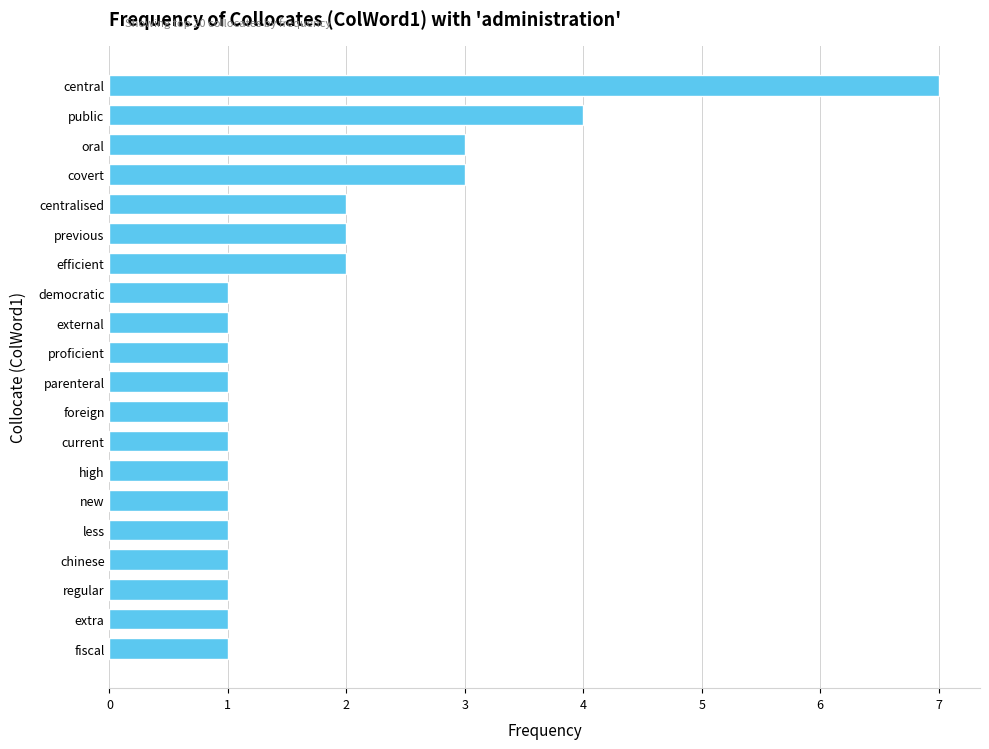

How many data points does each series have?

20